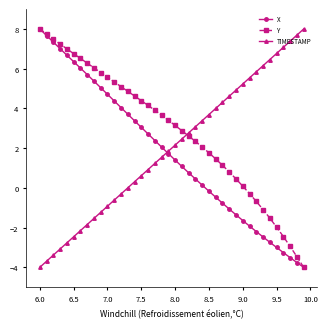

True or false: TIMESTAMP has more than 1 interior local peaks.

False